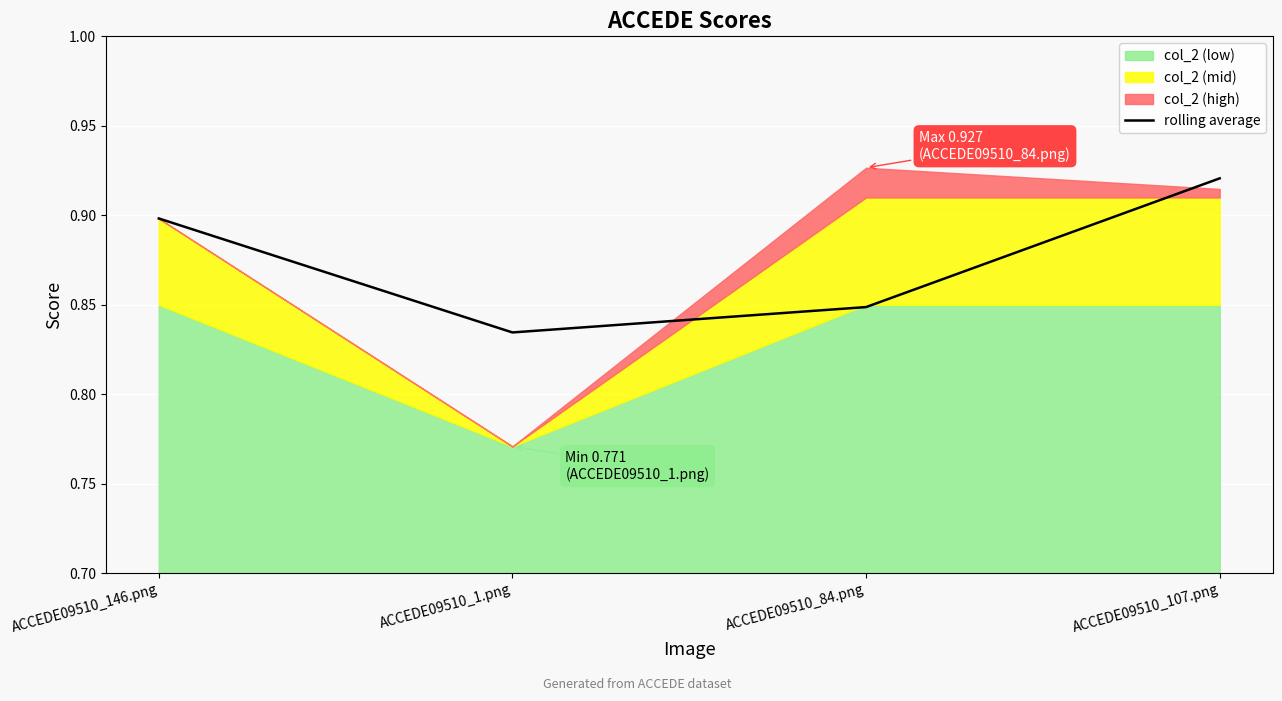

What value does the data have at ACCEDE09510_107.png?

0.9